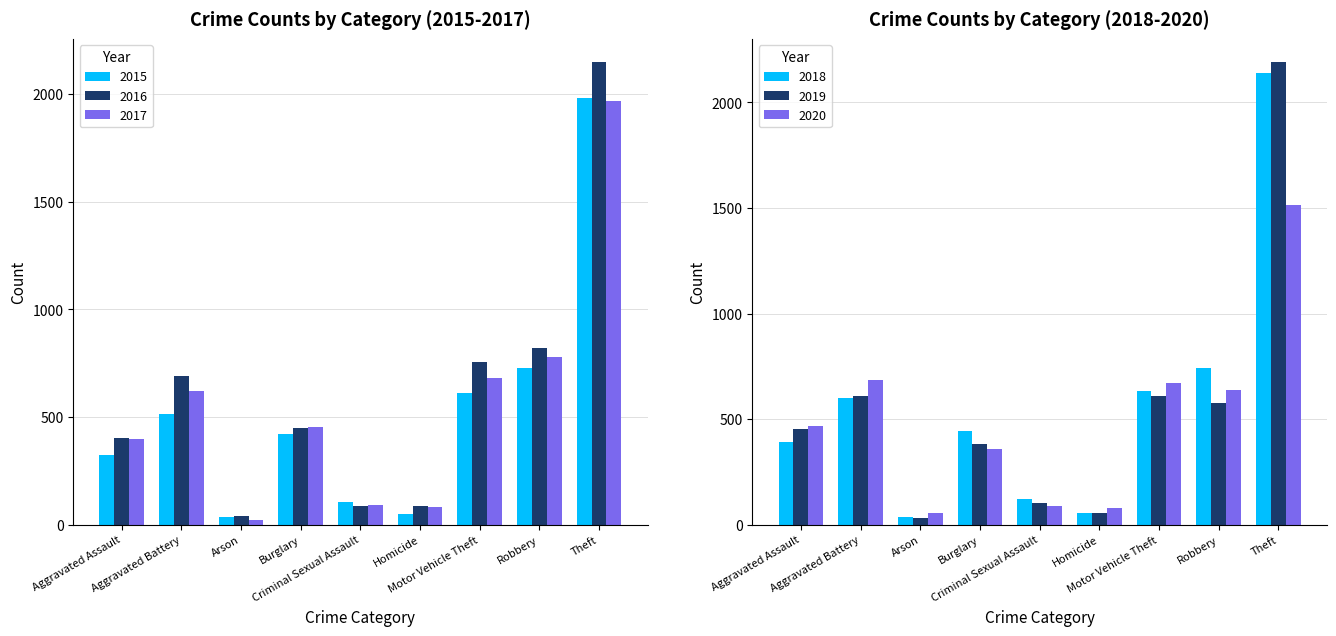

The value of 2018 at Homicide is 31. True or false?

False